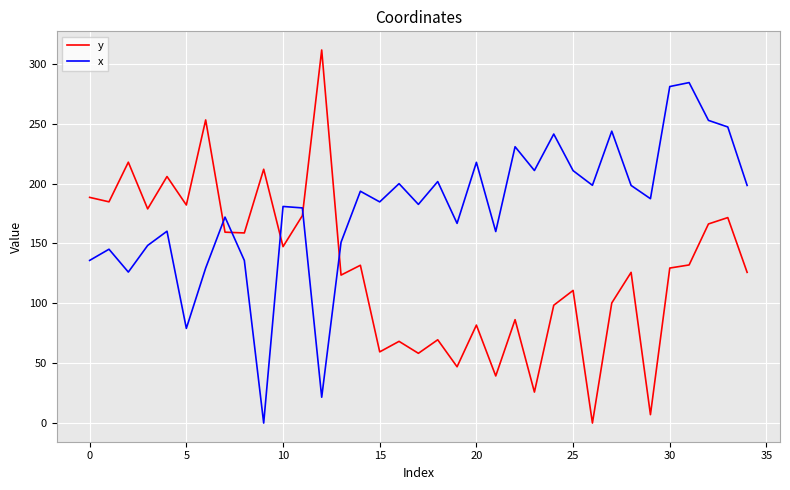

What is the difference between the maximum and minimum values in the x series?

284.3